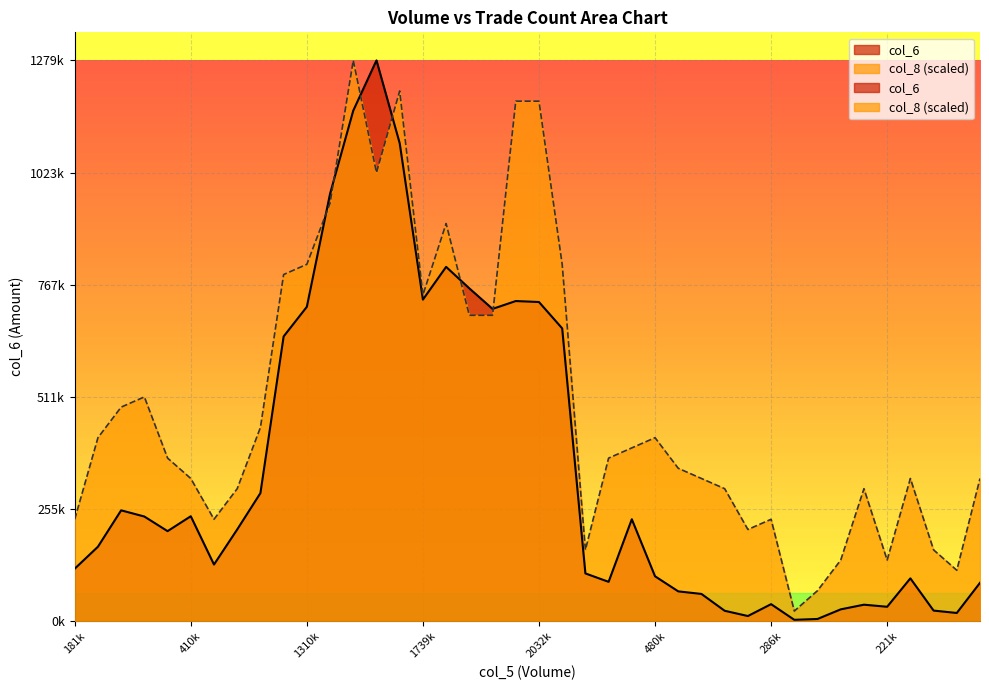

What is the average value of the col_6 series?

348685.2